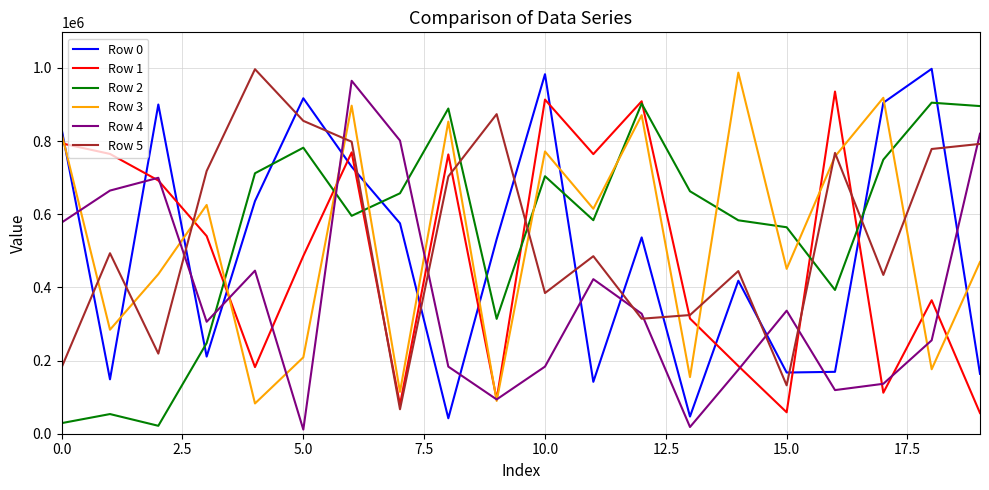

What is the difference between the maximum and second lowest values in the Row 1 series?

876642